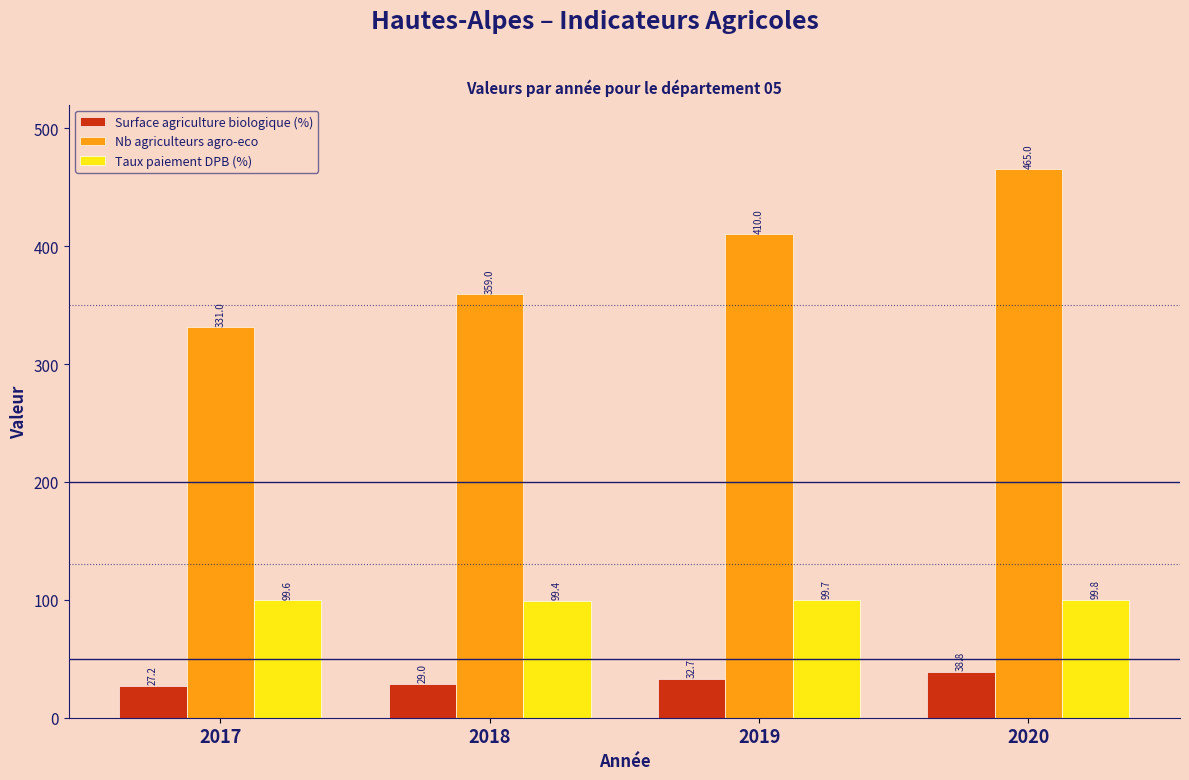

What is the difference between the Surface agriculture biologique (%) values at 2019 and 2020?

6.1